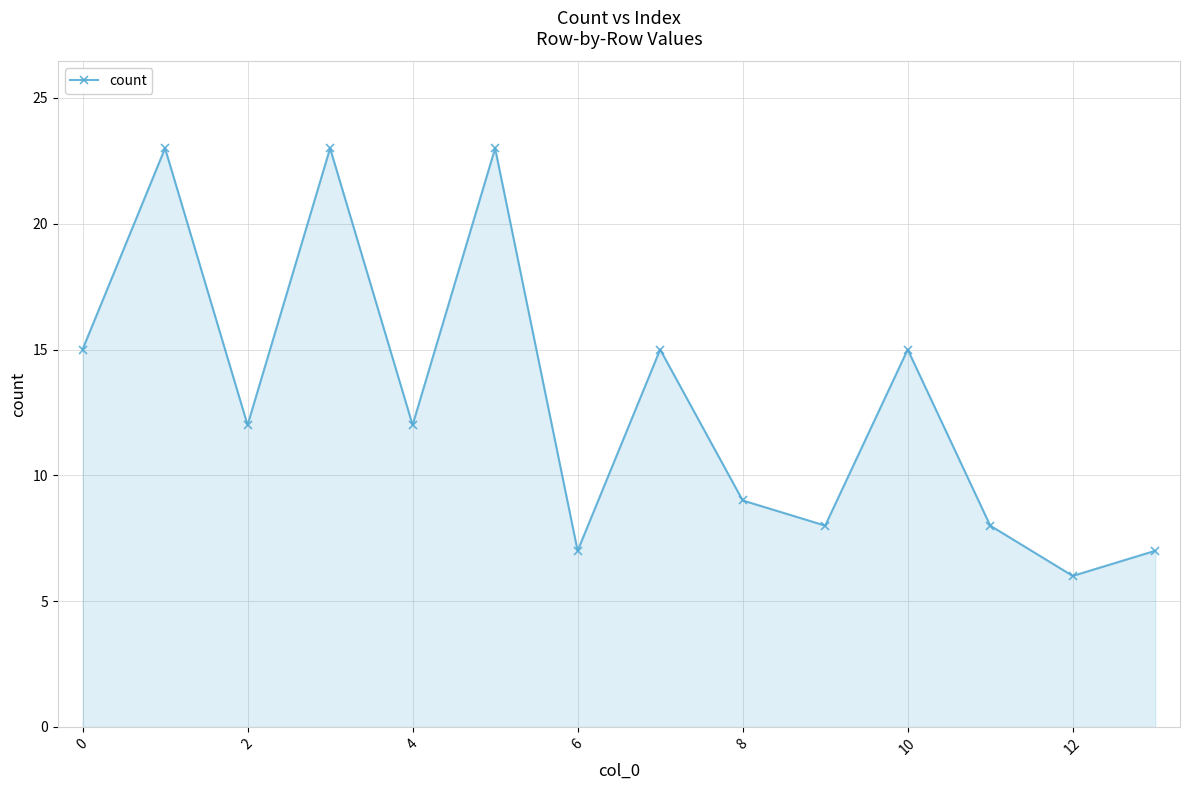

What is the value of the 6th point from the left?

23